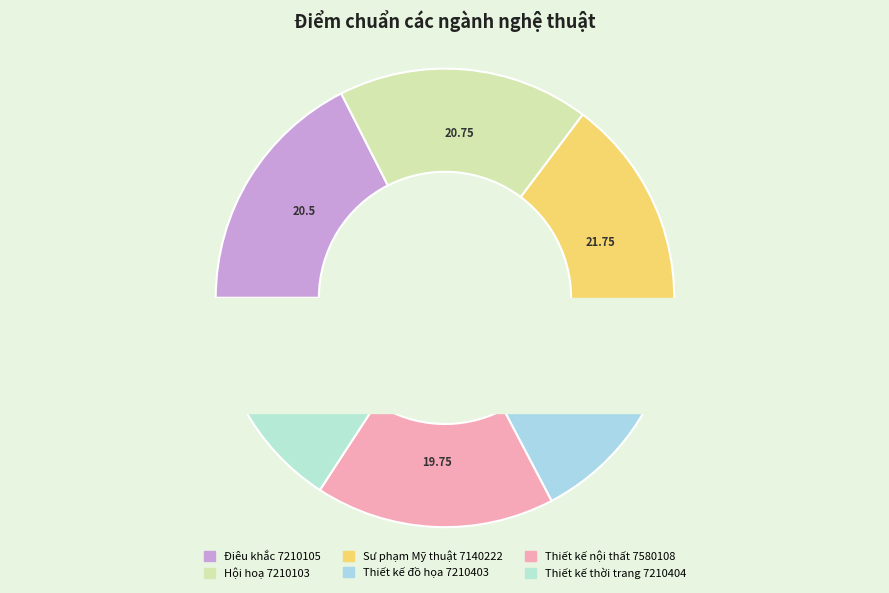

What is the change in value from Thiết kế đồ họa 7210403 to Thiết kế nội thất 7580108?

+4.0